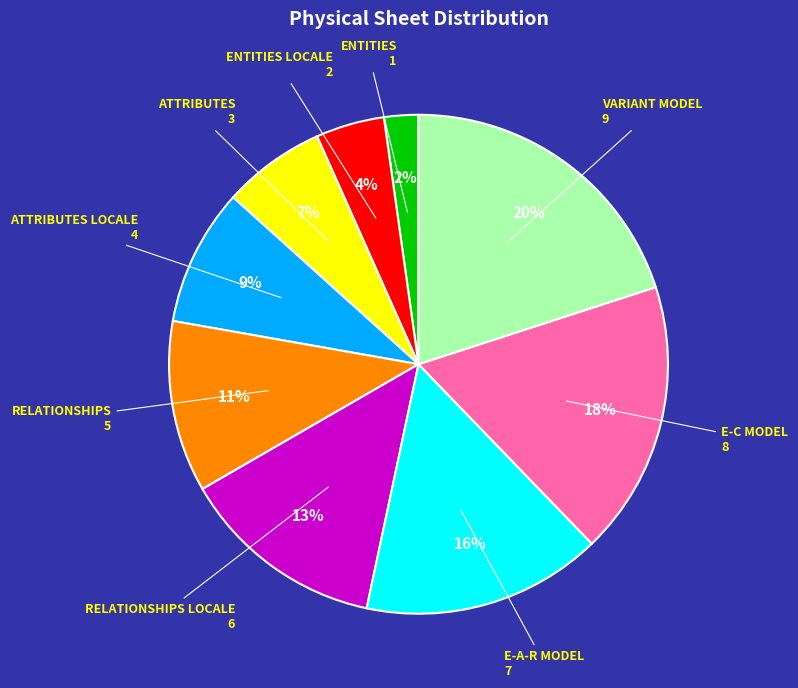

Does any single category account for the majority?

No